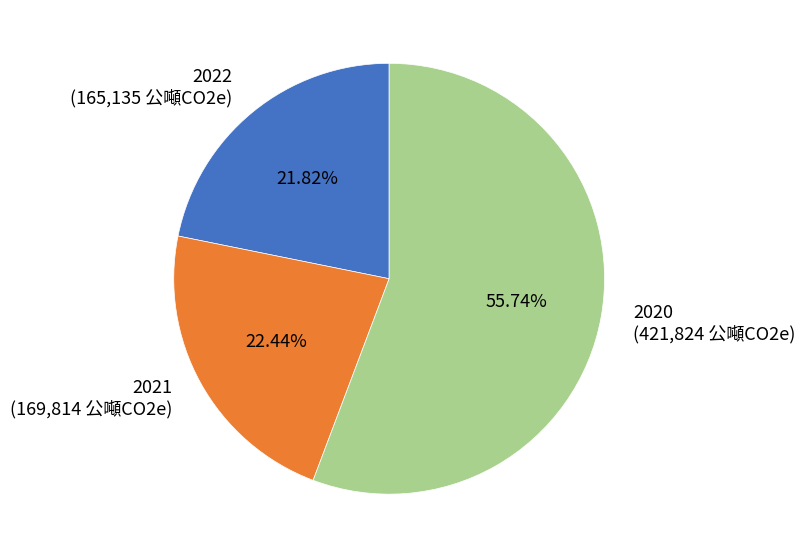

What is the largest slice in the pie chart?

2020